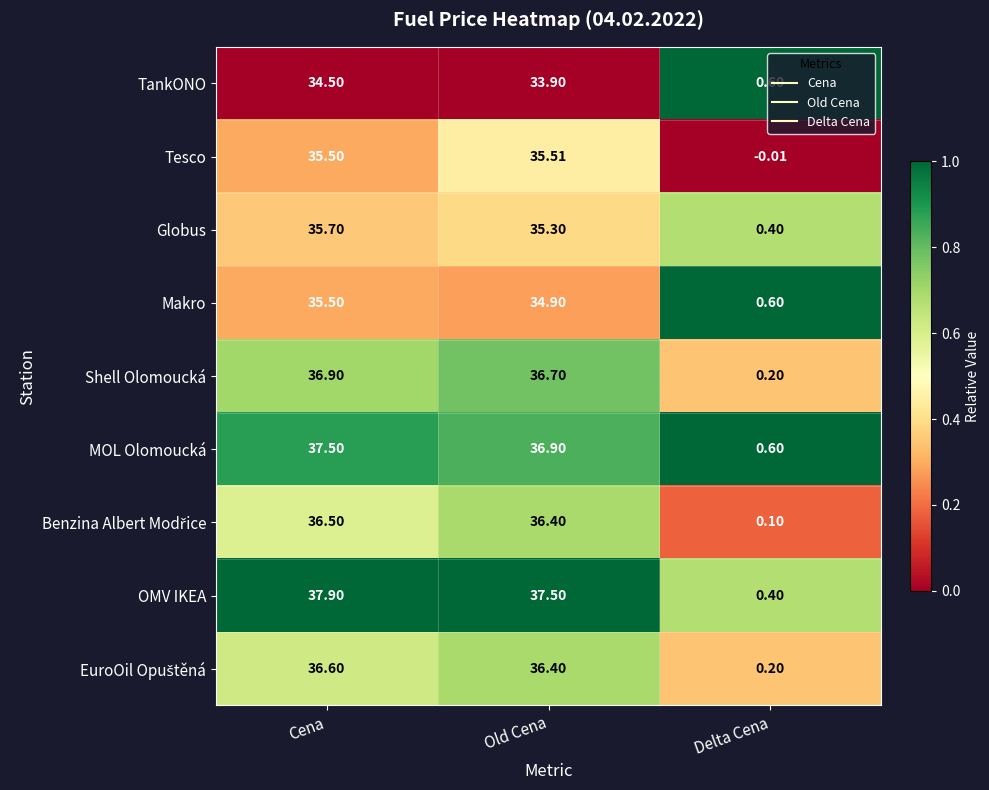

Is the value of Globus at Delta Cena greater than the value of Makro at Cena?

No